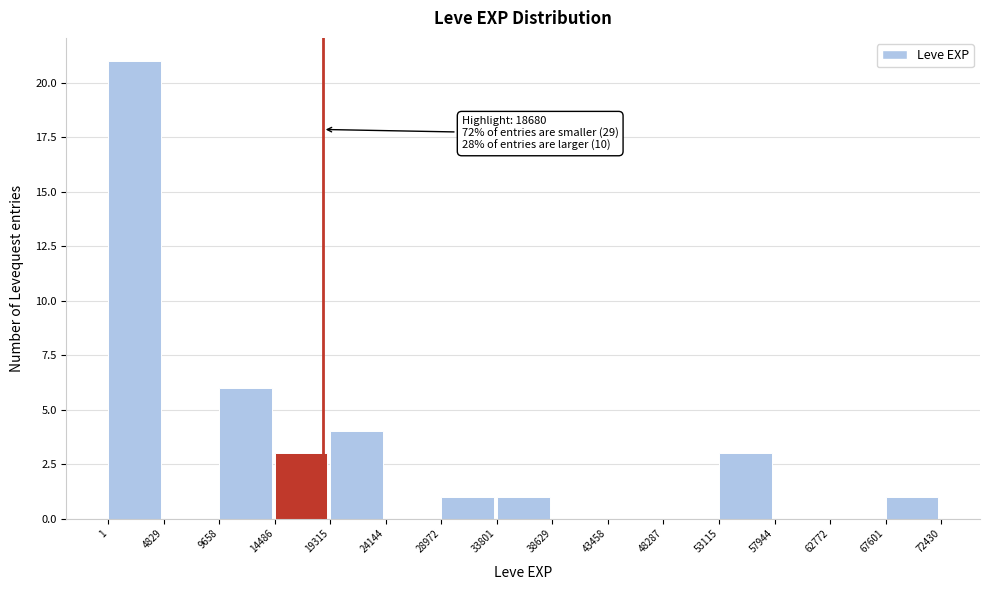

Which range on the x-axis has the tallest bar?

1 to 4829